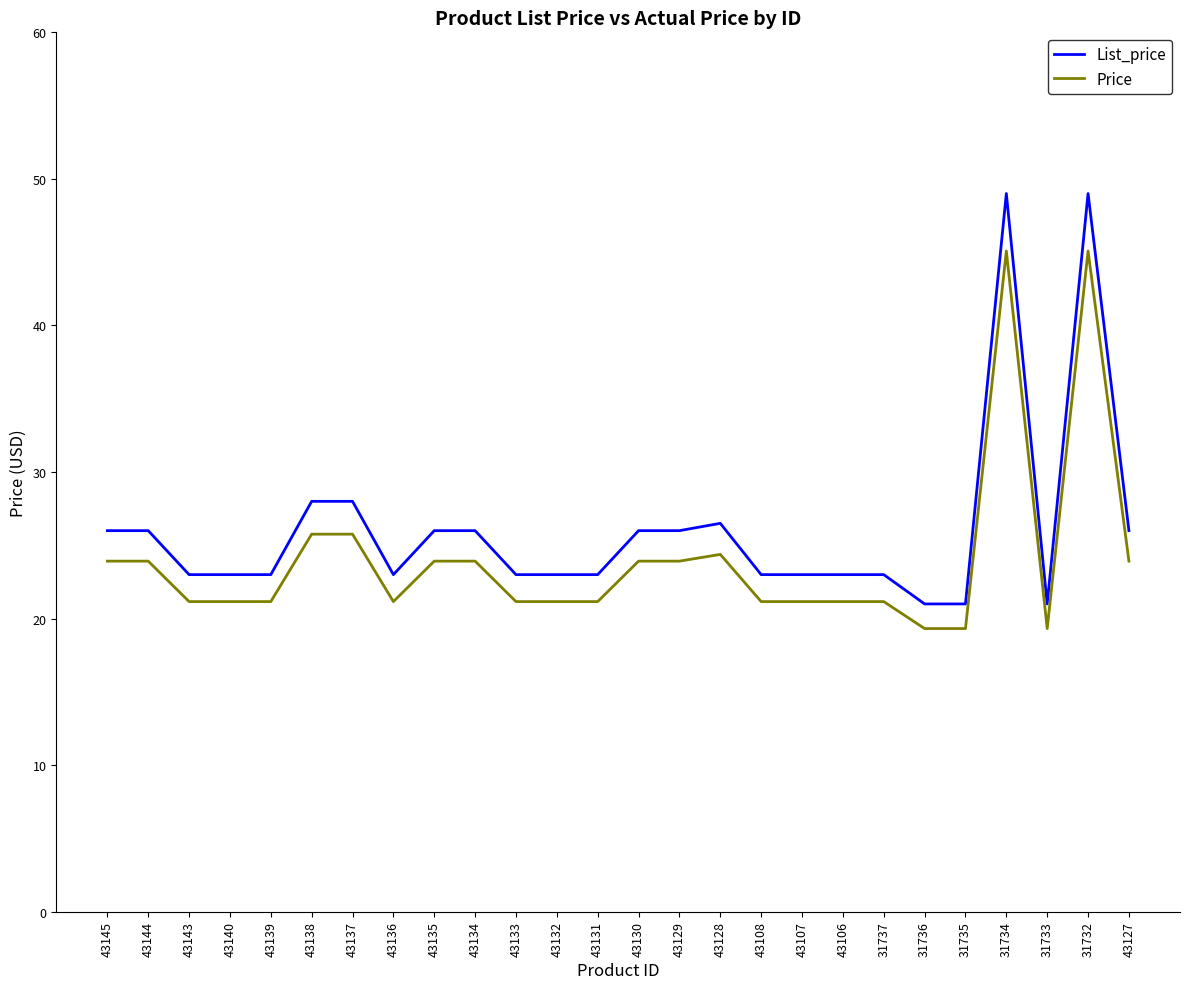

Which series has the largest total across all categories?

List_price